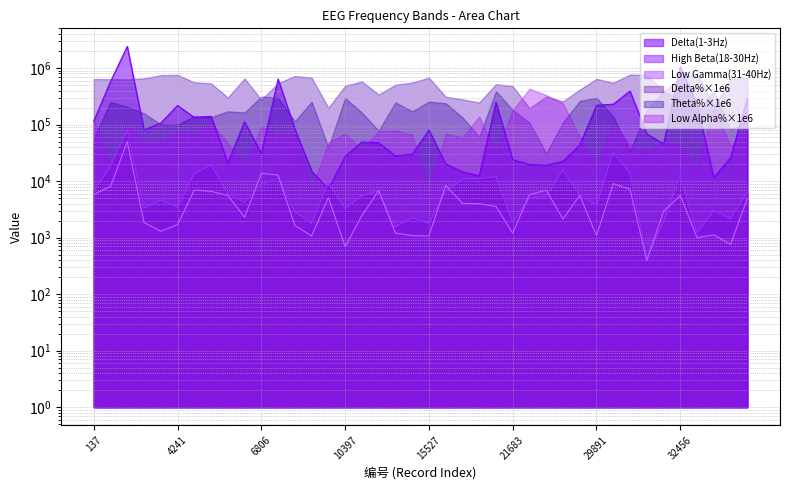

At which category does the chart reach its minimum across all series?

31430